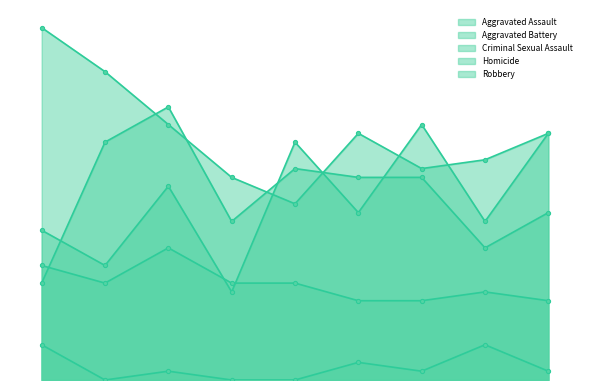

At which label is Homicide closest to 2?

2020